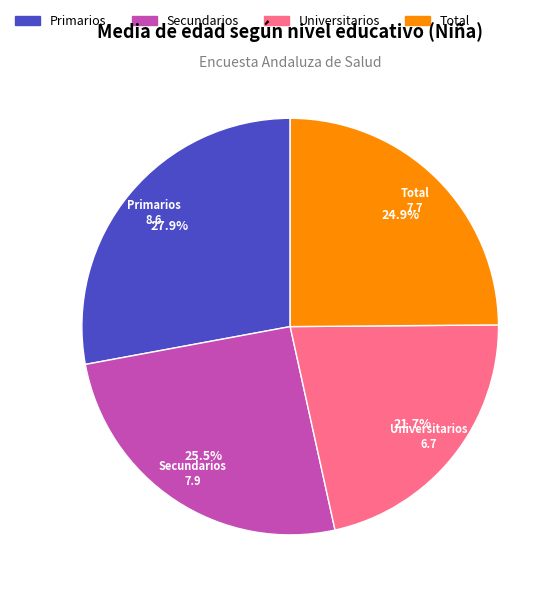

How many segments does this pie chart have?

4